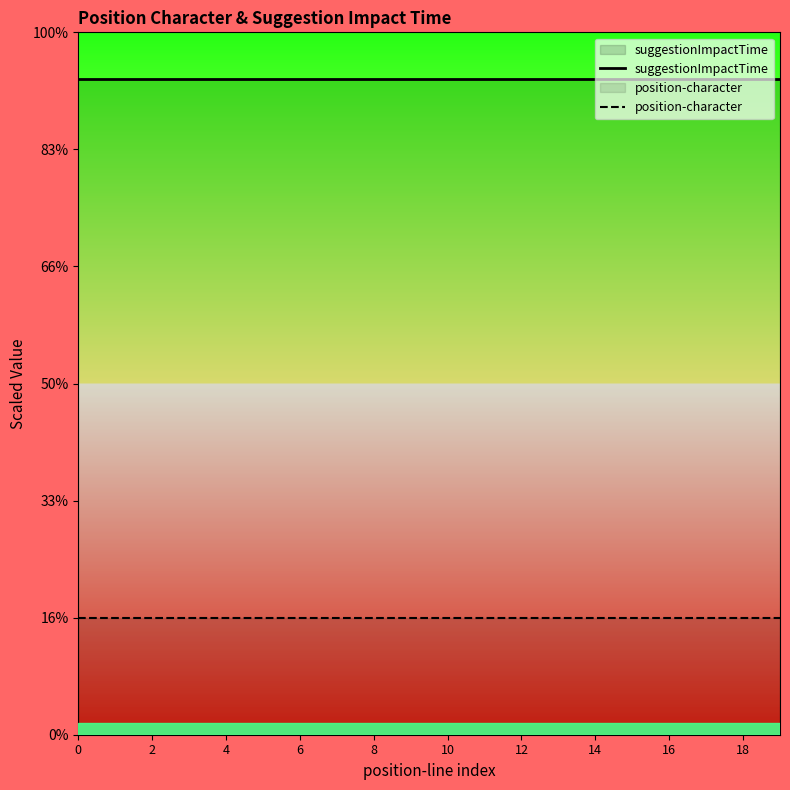

Count the number of data series in this chart.

2